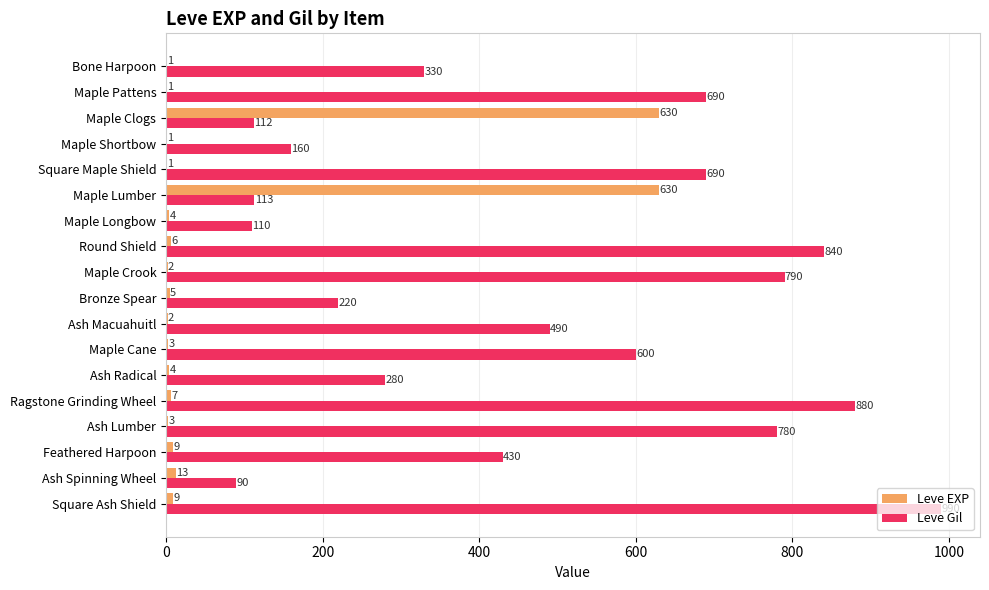

Which series has the largest total across all categories?

Leve Gil